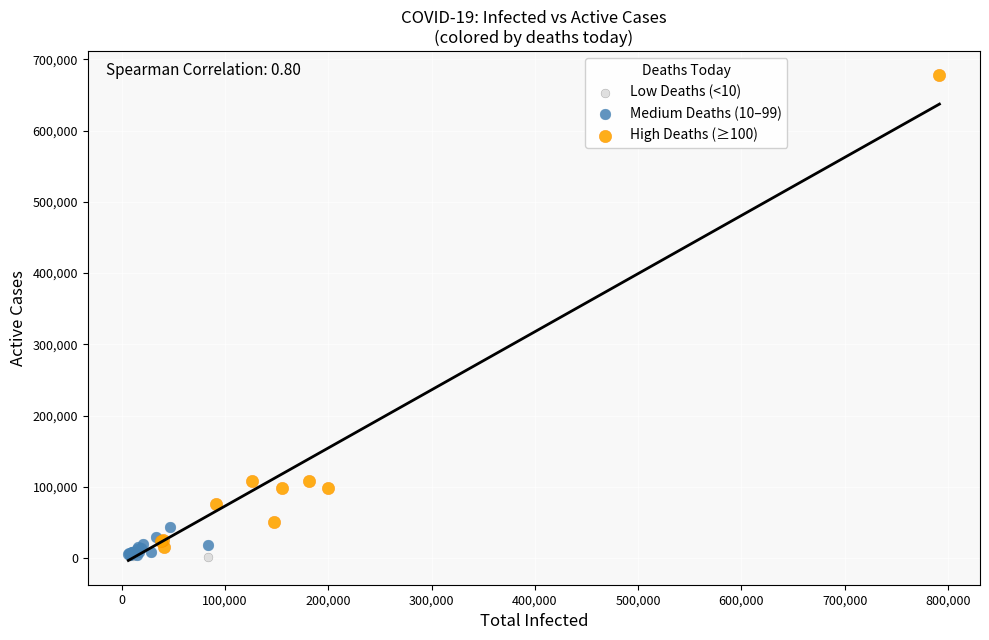

Which series contains the highest Y value?

High Deaths (≥100)